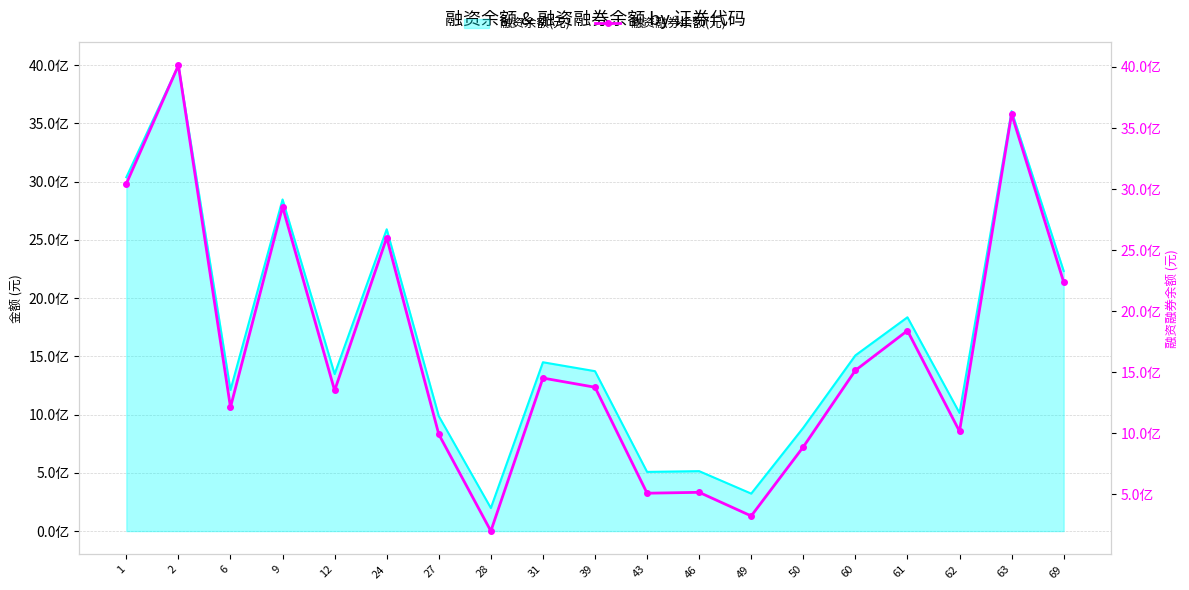

What is the smallest value displayed?

198027913